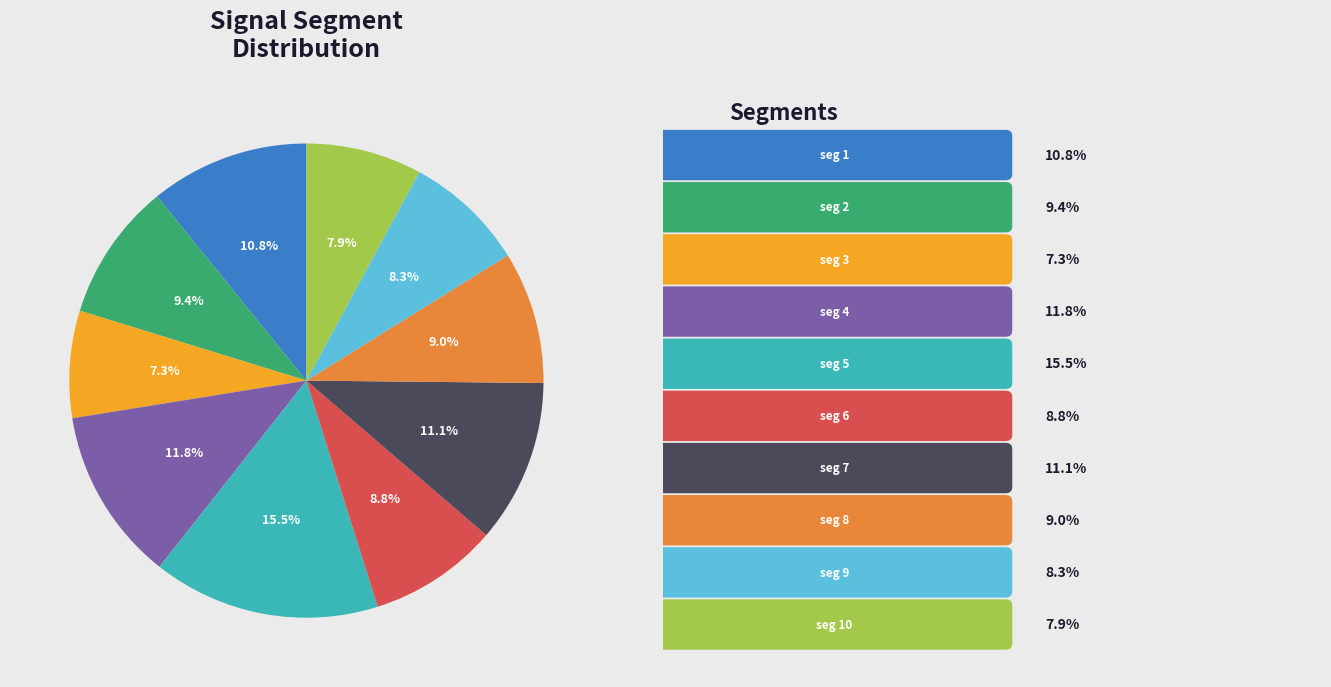

Does any single category account for the majority?

No